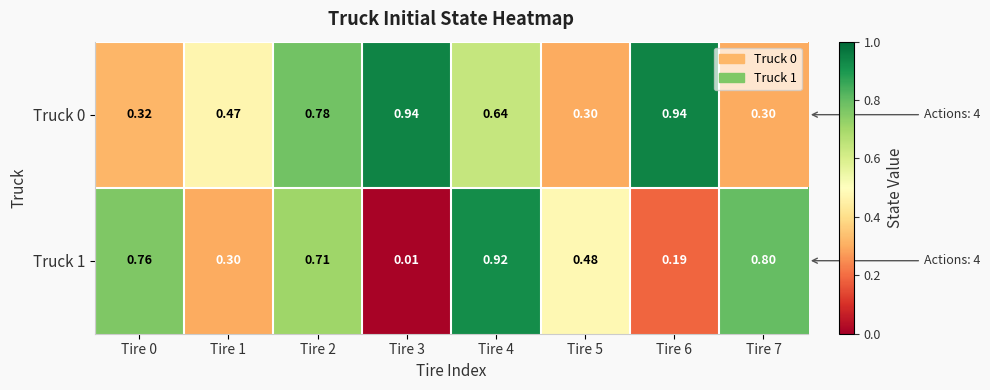

Is the value of Truck 0 at Tire 3 greater than the value of Truck 1 at Tire 0?

Yes